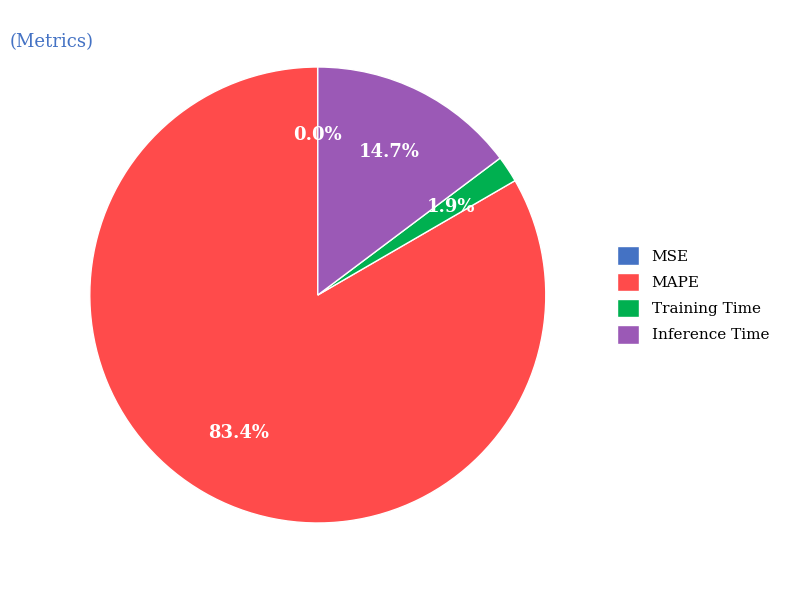

Which slice is the largest?

MAPE